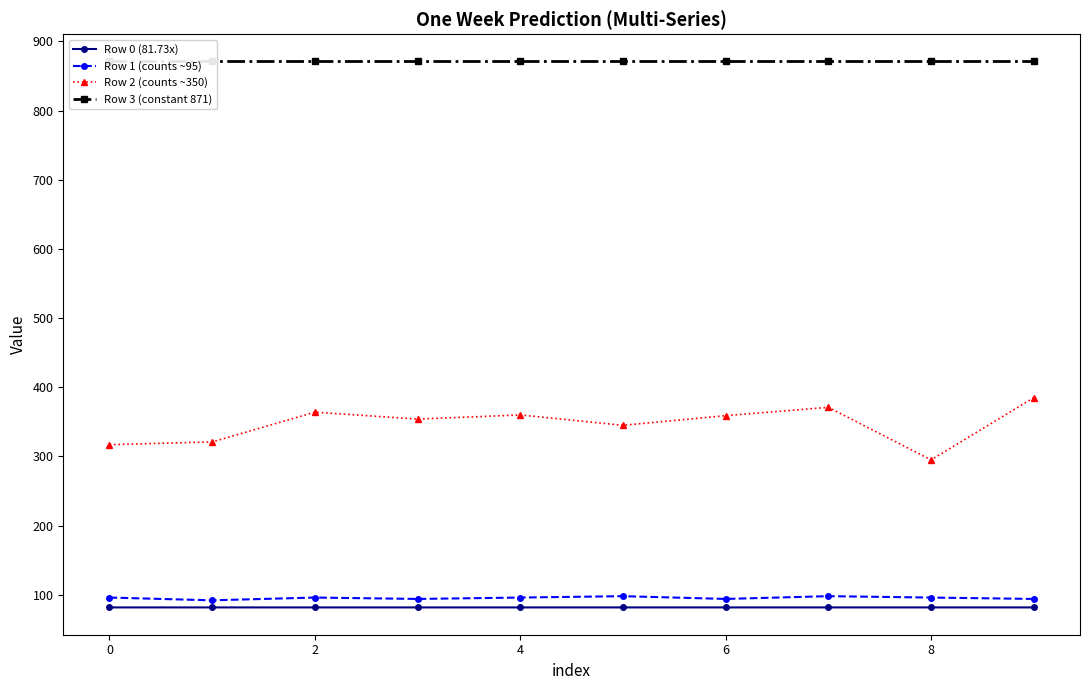

True or false: Row 2 (counts ~350) has more than 0 points higher than both neighbors.

True